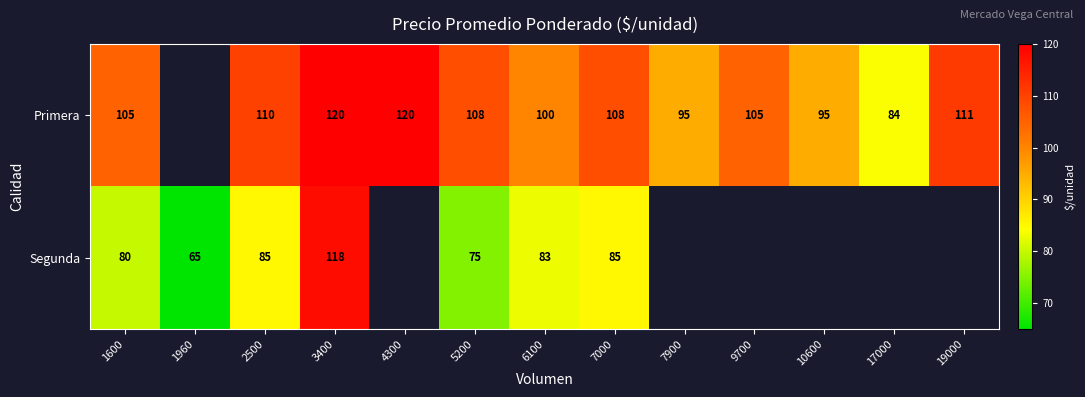

Is the value of Segunda at 1960 greater than the value of Primera at 7900?

No